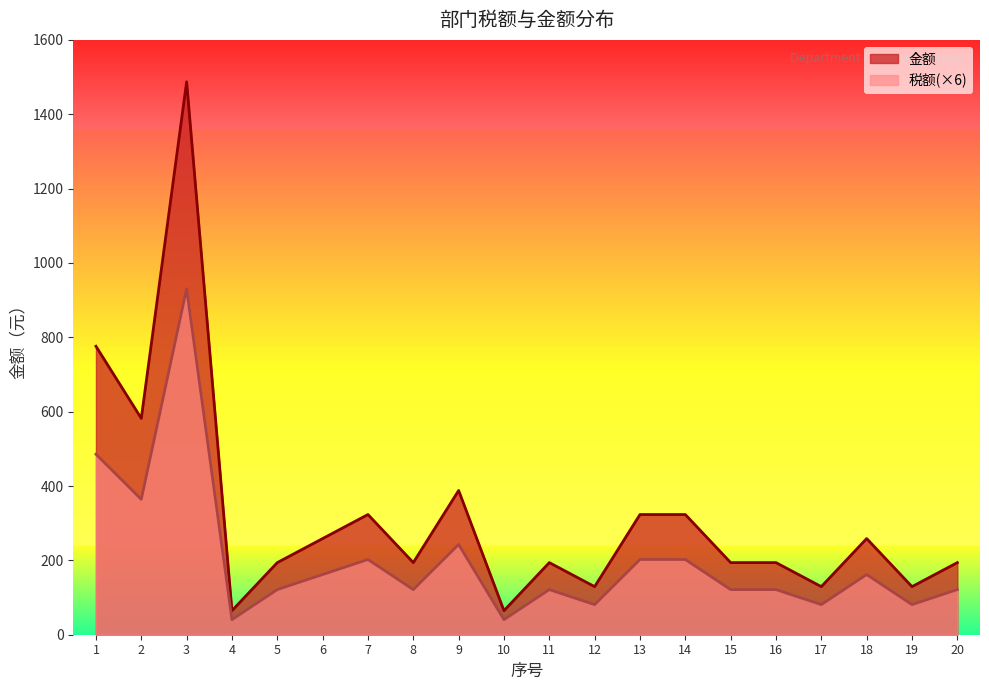

True or false: 税额 and 金额 cross at least once.

False